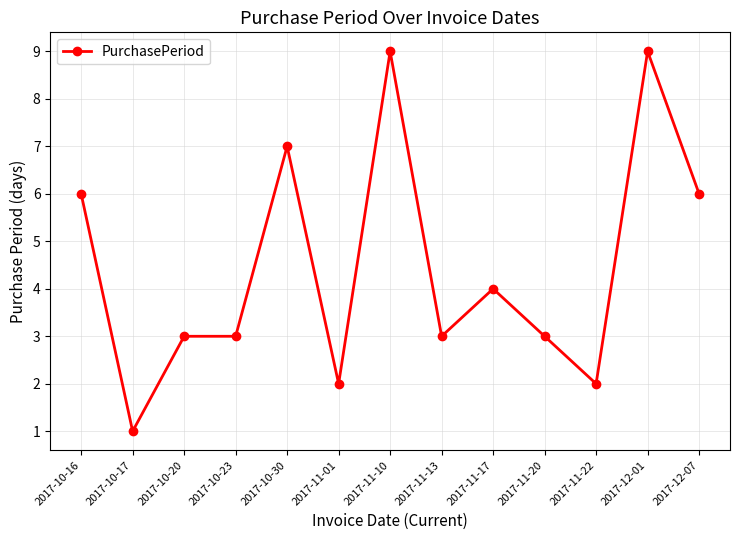

What is the difference between the maximum and minimum values?

8